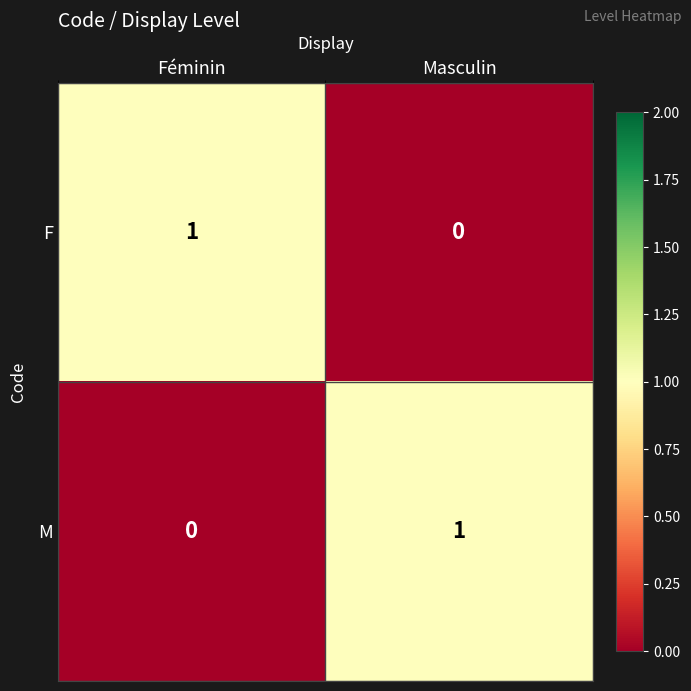

At which label does F reach its minimum?

Masculin